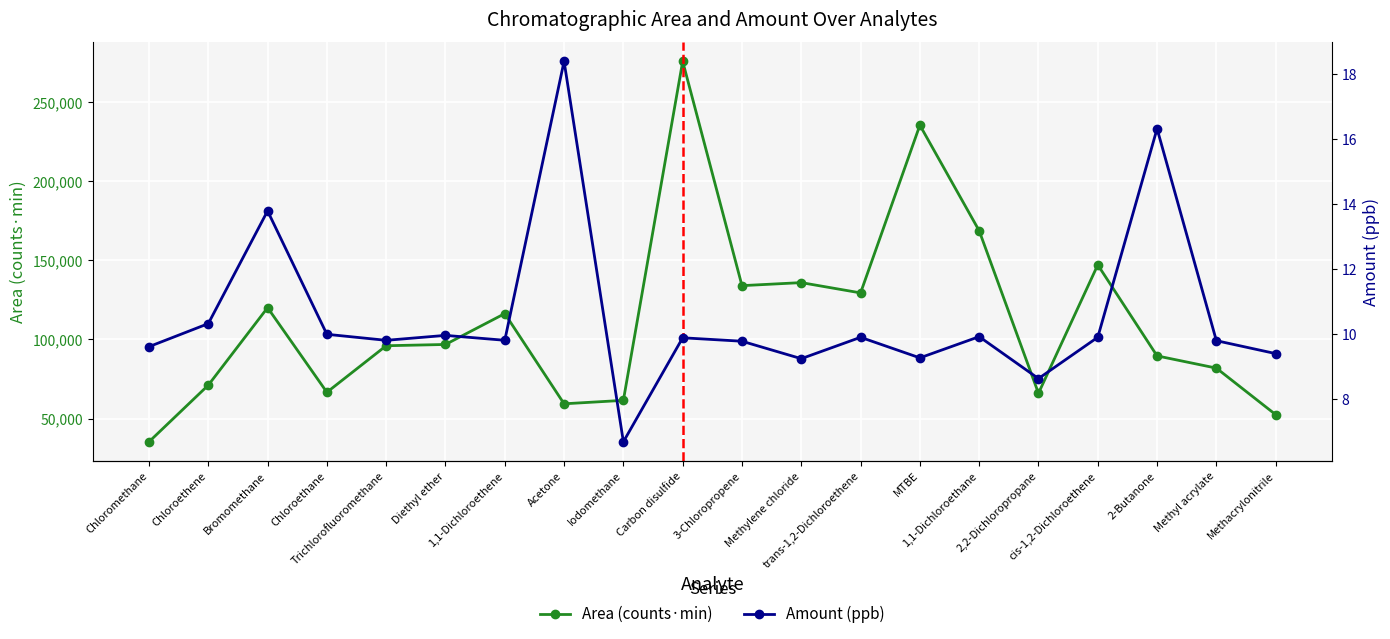

True or false: Amount (ppb) has a value of 8.0 at Bromomethane.

False